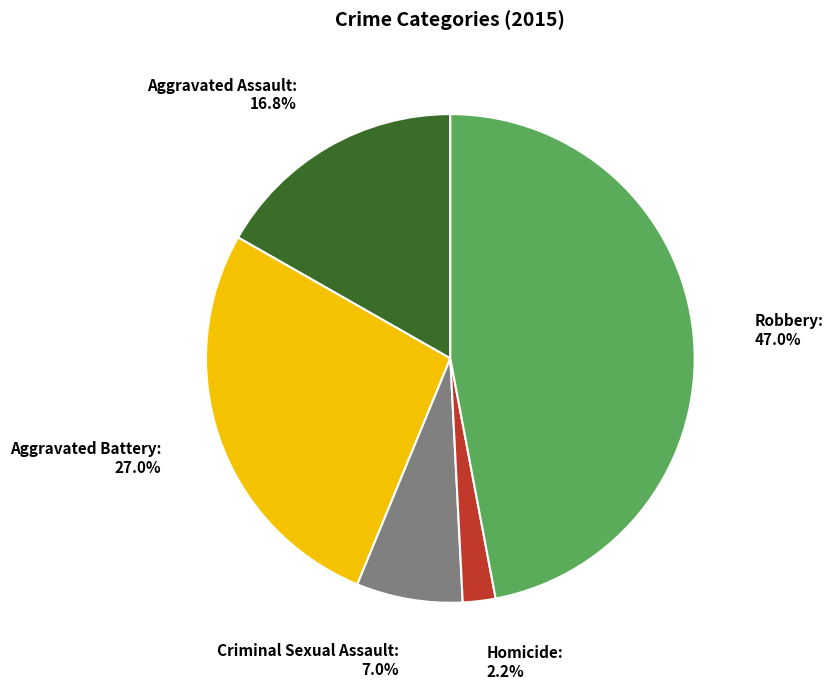

Is it true that Criminal Sexual Assault is 7% of the pie?

True